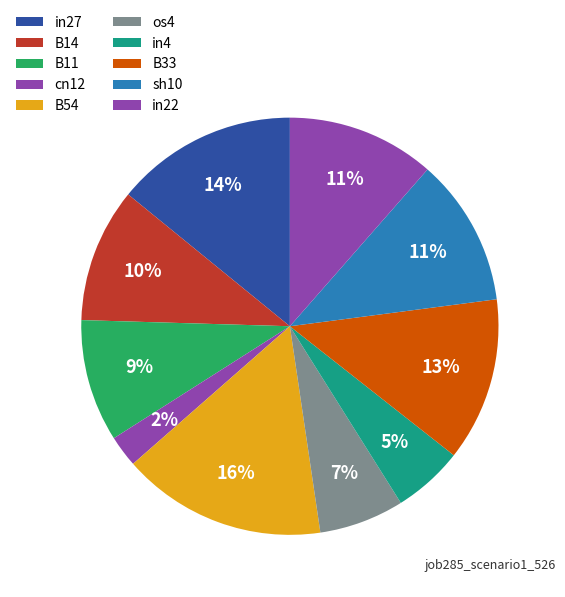

To the nearest percent, what is the combined percentage of B54 and cn12?

18%